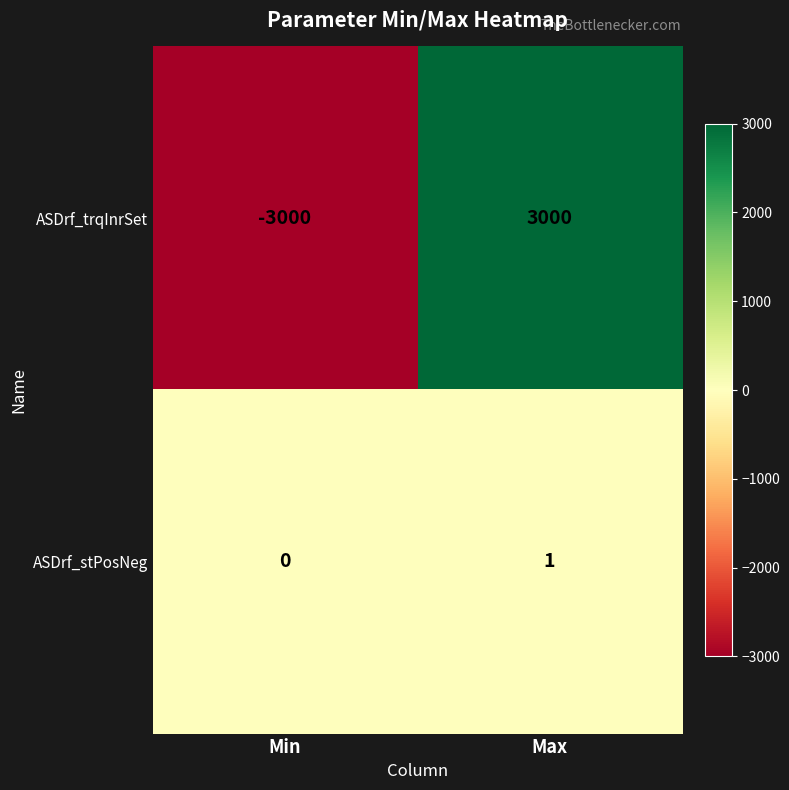

List the series in order of their peak value, lowest first.

ASDrf_stPosNeg, ASDrf_trqInrSet